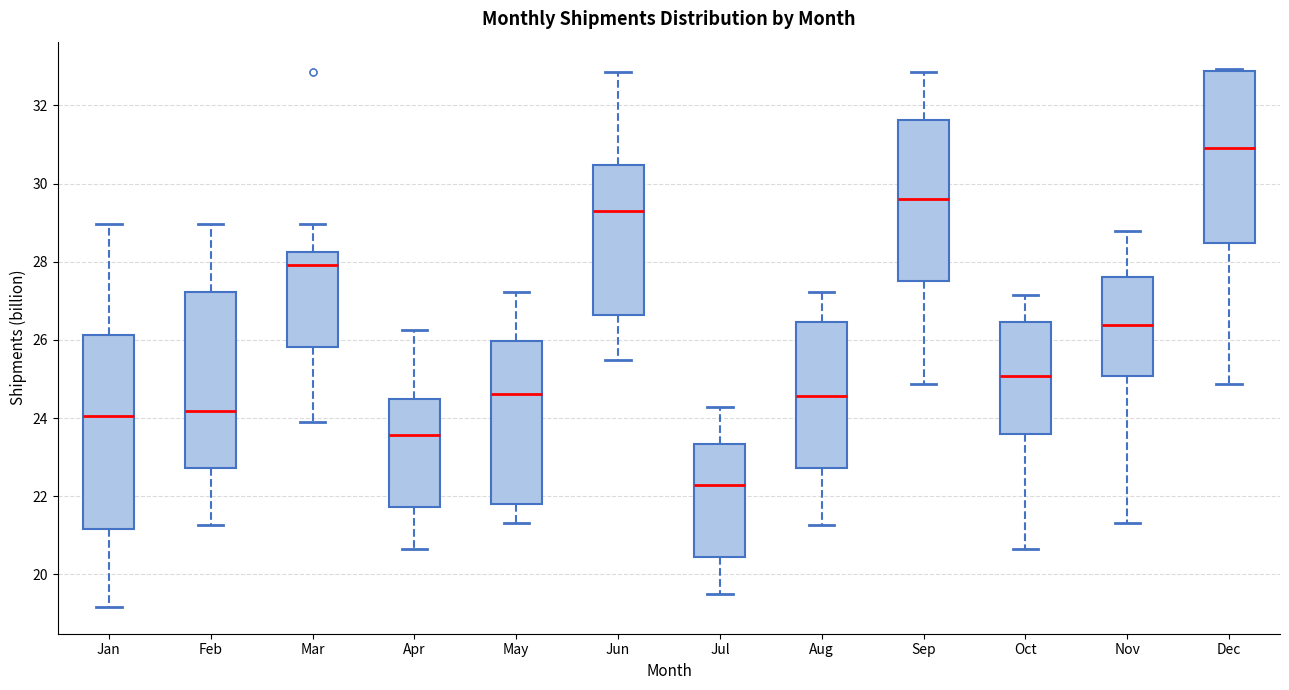

Reading left to right, transcribe this box plot: for each box, give where its median line is, the range the box spans, and where its two whiskers end, as read against the y-axis. The values are not printed on the chart, so give them approximately, as read against the axis.

Jan: median 24.0, box 21.2 to 26.2, whiskers 19.2 to 29.0
Feb: median 24.2, box 22.8 to 27.2, whiskers 21.2 to 29.0
Mar: median 28.0, box 25.8 to 28.2, whiskers 23.8 to 29.0
Apr: median 23.6, box 21.8 to 24.4, whiskers 20.6 to 26.2
May: median 24.6, box 21.8 to 26.0, whiskers 21.4 to 27.2
Jun: median 29.4, box 26.6 to 30.4, whiskers 25.4 to 32.8
Jul: median 22.2, box 20.4 to 23.4, whiskers 19.4 to 24.2
Aug: median 24.6, box 22.8 to 26.4, whiskers 21.2 to 27.2
Sep: median 29.6, box 27.6 to 31.6, whiskers 24.8 to 32.8
Oct: median 25.0, box 23.6 to 26.4, whiskers 20.6 to 27.2
Nov: median 26.4, box 25.0 to 27.6, whiskers 21.4 to 28.8
Dec: median 31.0, box 28.4 to 32.8, whiskers 24.8 to 33.0